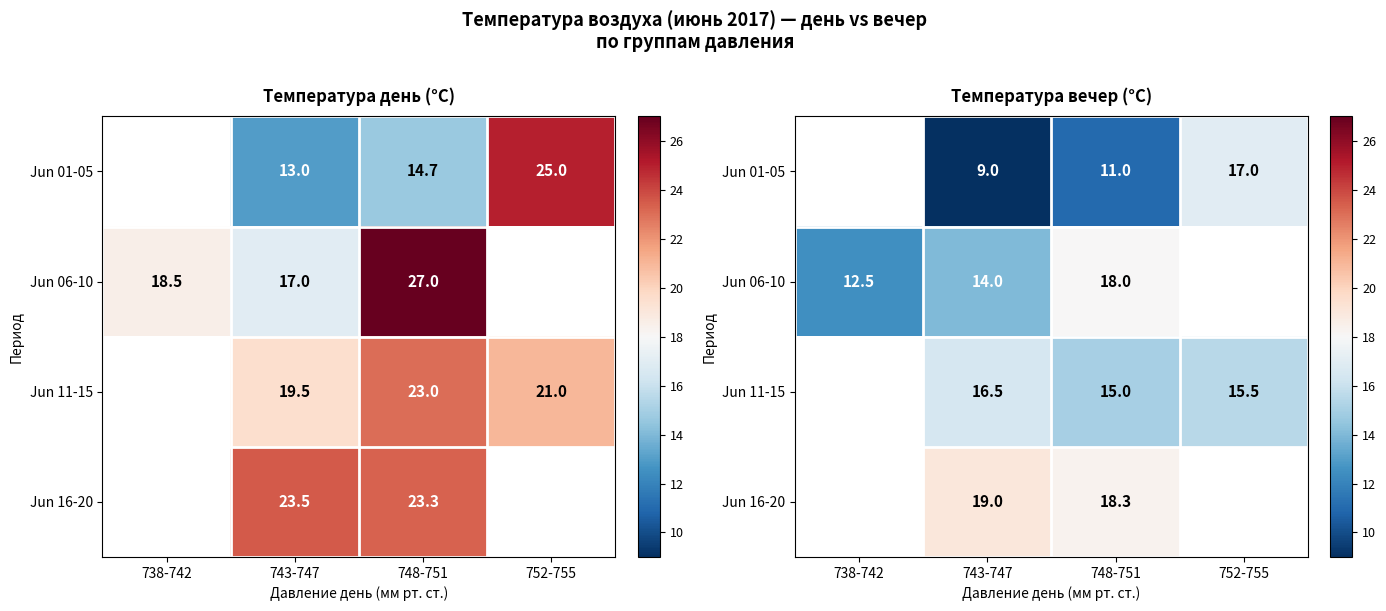

At which category is the sum across all series the highest?

748-751